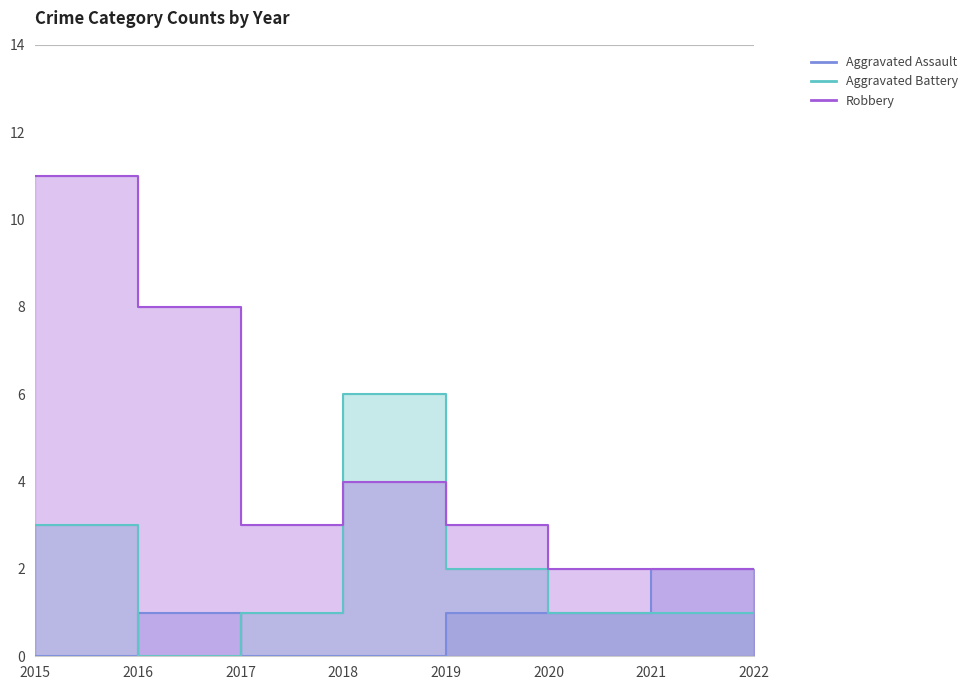

What is the total value across all series at 2021?

5